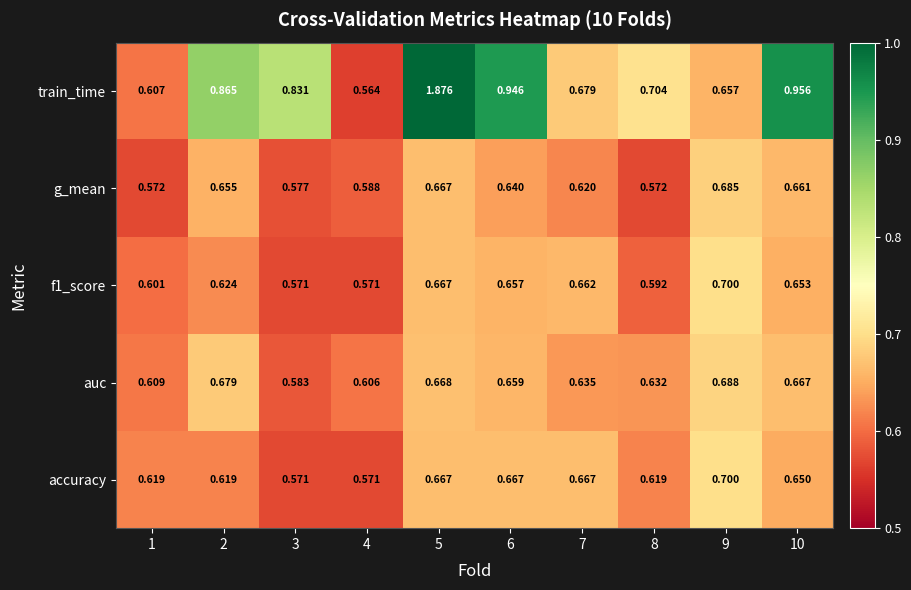

Is the value of train_time at 8 greater than the value of g_mean at 3?

Yes